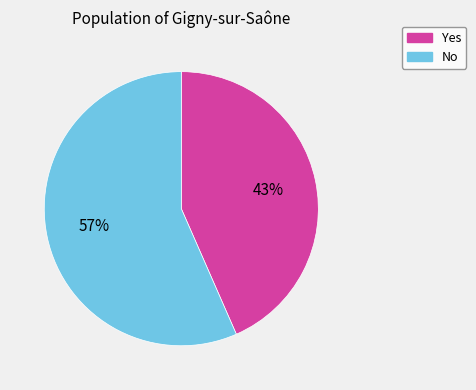

Which slice is the largest?

No